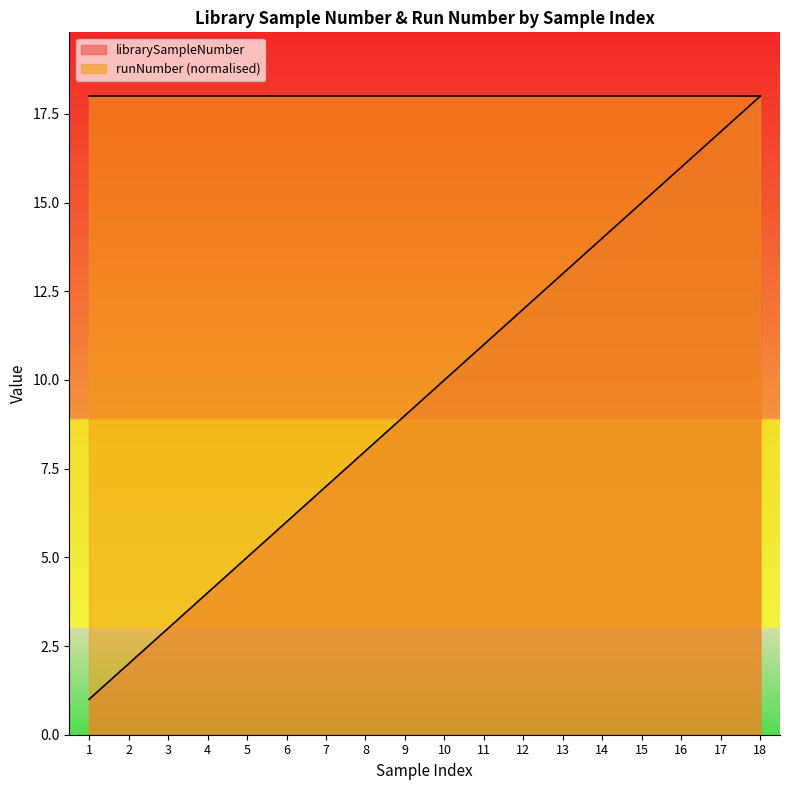

What is the value of the 14th point from the left?

14